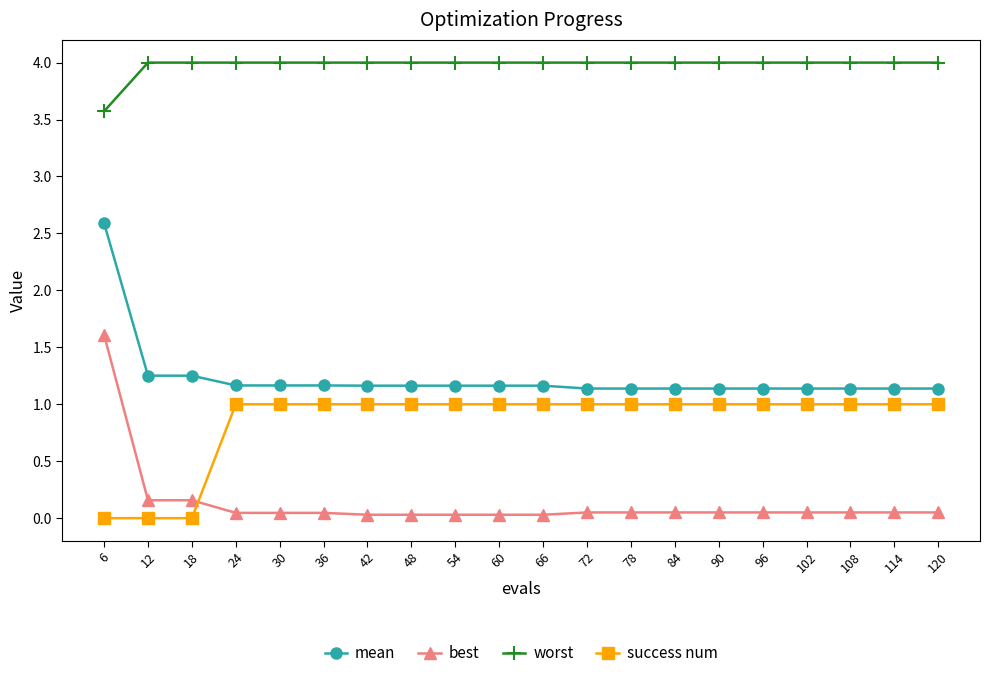

Is the value of best at 108 greater than the value of mean at 96?

No